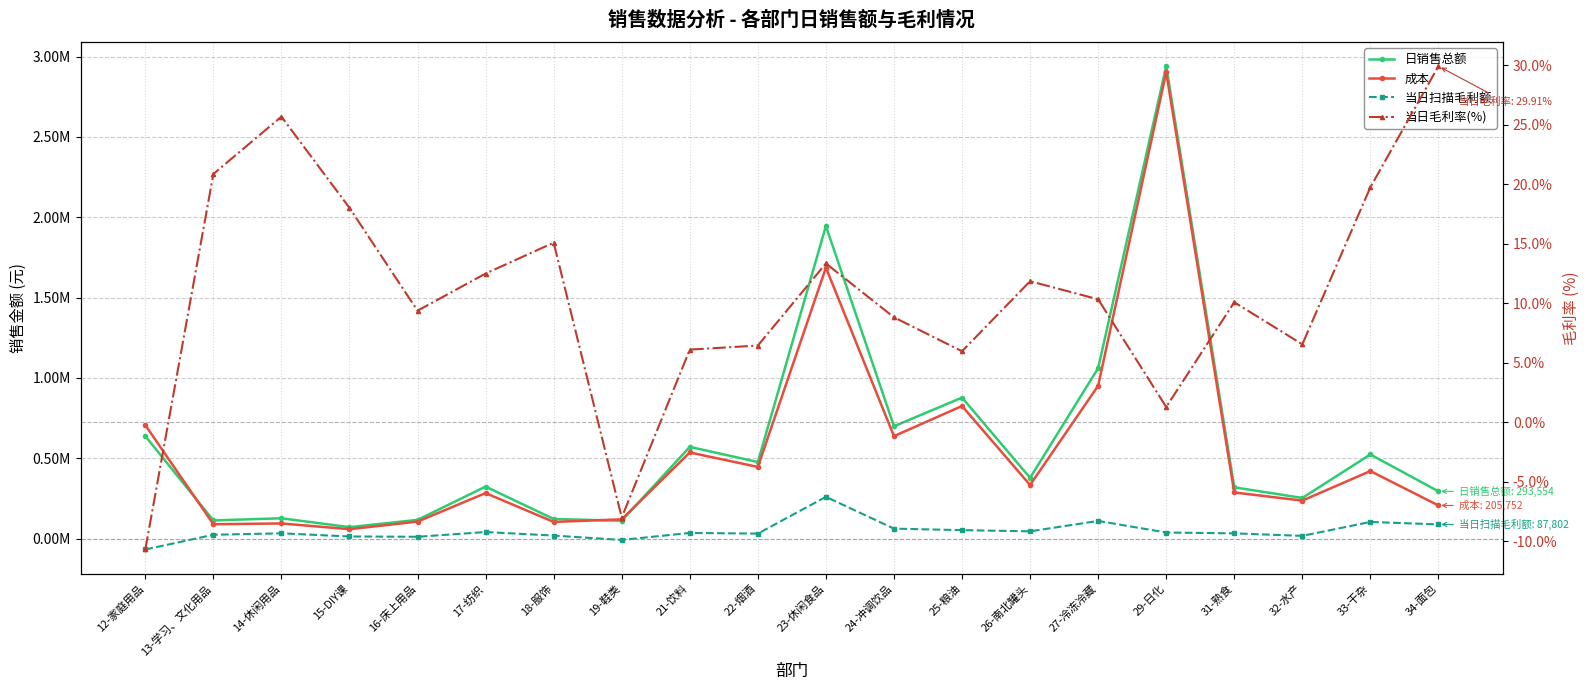

Reading left to right, list all the values displayed in this chart.

日销售总额: 637780.2	112518.4	126067.5	70773.7	116166.5	323182.9	121590.4	110591.1	570413.7	476137.8	1945385.6	698769.9	877115.1	377709.5	1060328.9	2940289.2	318785.7	252526.9	523234.5	293553.9
成本: 706023.8	89055.1	93708.8	58033.6	105289.1	282833.3	103256.0	119453.9	535656.9	445495.4	1686011.2	637222.9	824885.8	332990.5	950904.0	2902815.8	286674.4	236020.2	419949.0	205752.1
当日扫描毛利额: -68243.7	23463.3	32358.7	12740.1	10877.5	40349.6	18334.4	-8862.8	34756.7	30642.4	259374.4	61547.0	52229.3	44719.0	109424.8	37473.4	32111.3	16506.7	103285.5	87801.7
当日毛利率(%): -10.7	20.9	25.7	18.0	9.4	12.5	15.1	-8.0	6.1	6.4	13.3	8.8	6.0	11.8	10.3	1.3	10.1	6.5	19.7	29.9